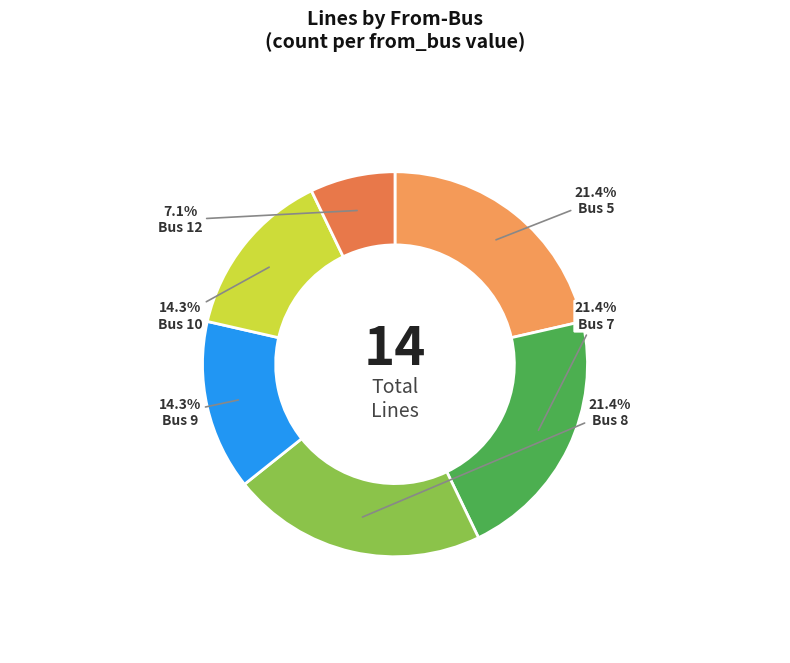

To the nearest percent, what is the average slice percentage?

17%